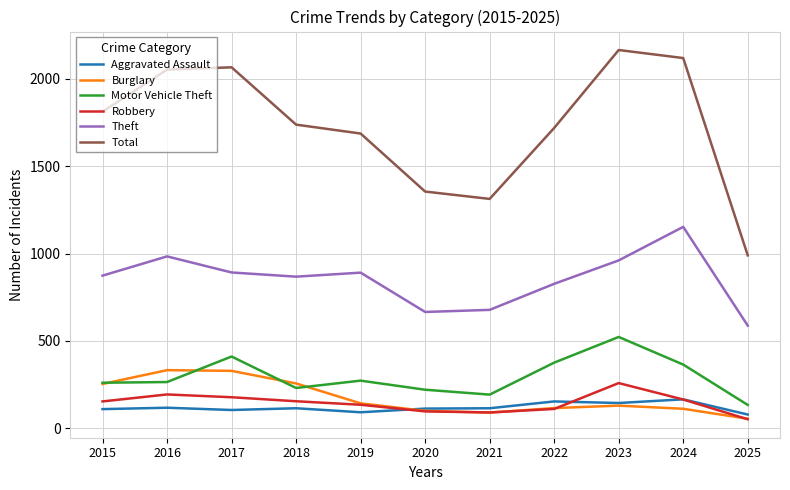

True or false: Motor Vehicle Theft and Robbery cross at least once.

False